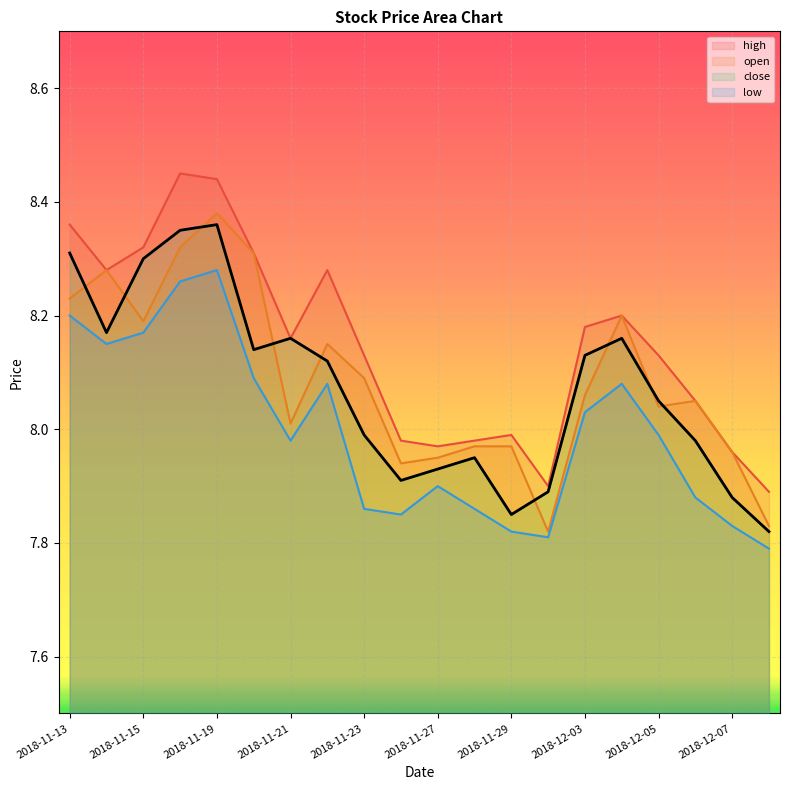

In open, how many points are lower than both neighbors (excluding endpoints)?

5